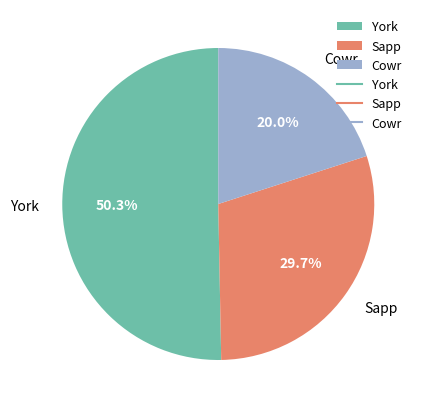

Which category accounts for the majority?

York